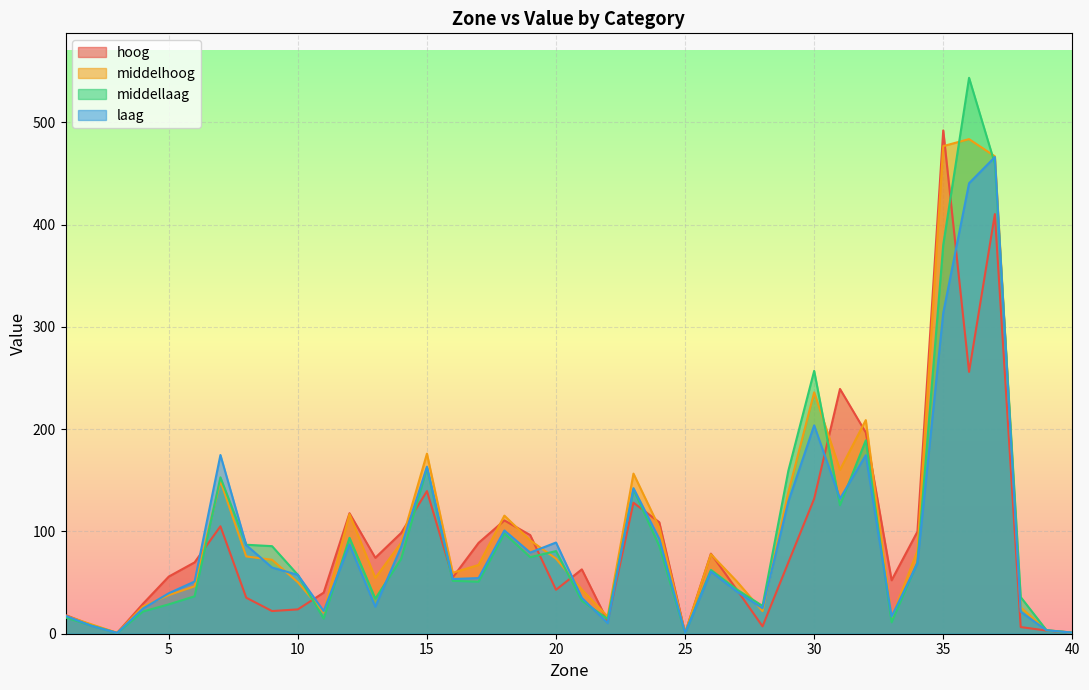

At which category is the sum across all series the highest?

37